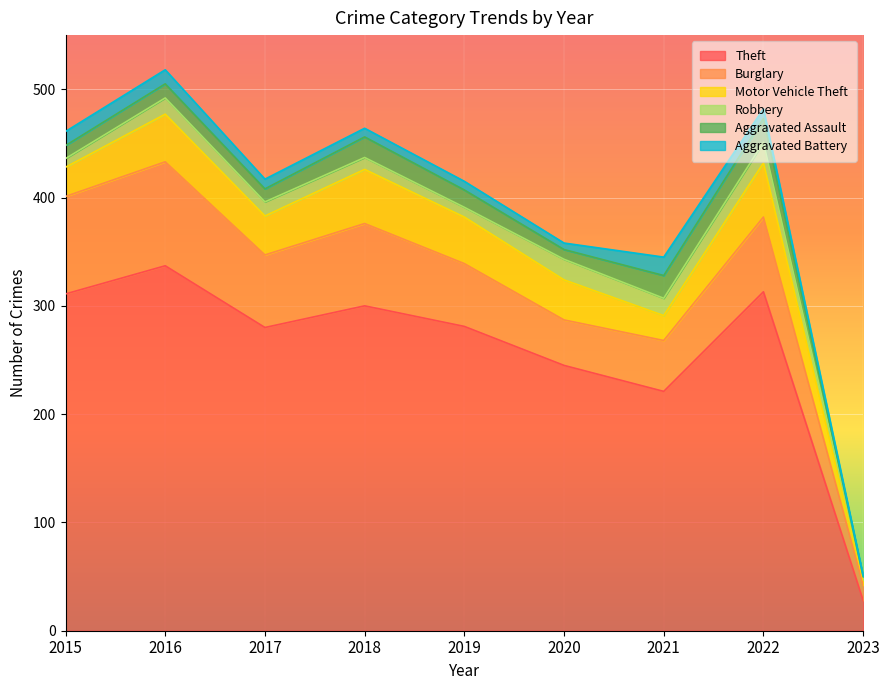

What is the difference between the Aggravated Battery values at 2015 and 2020?

7